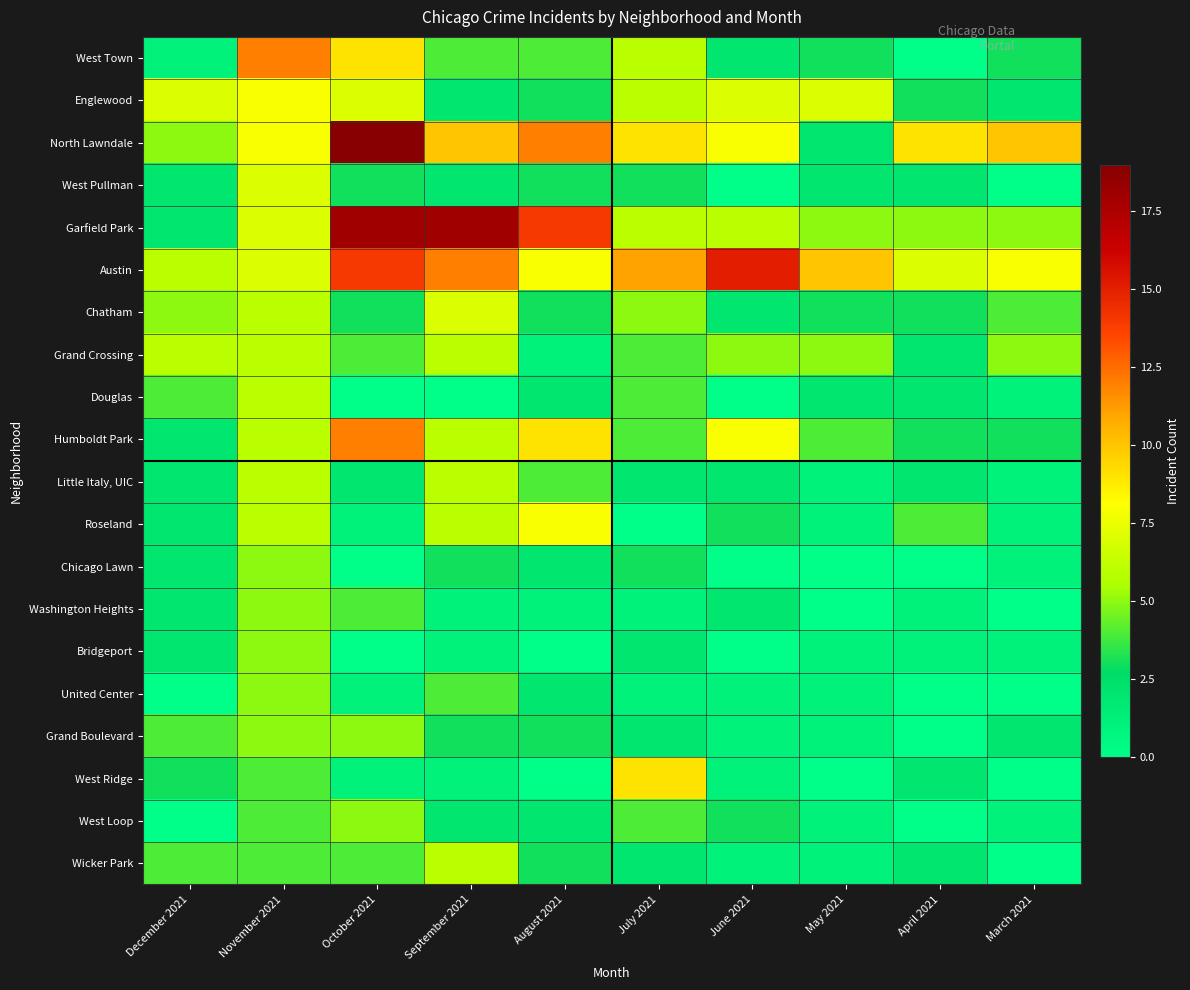

Reading left to right, list all the values displayed in this chart.

West Town: December 2021=1	November 2021=12	October 2021=9	September 2021=4	August 2021=4	July 2021=6	June 2021=2	May 2021=3	April 2021=0	March 2021=3
Englewood: December 2021=7	November 2021=8	October 2021=7	September 2021=2	August 2021=3	July 2021=6	June 2021=7	May 2021=7	April 2021=3	March 2021=2
North Lawndale: December 2021=5	November 2021=8	October 2021=19	September 2021=10	August 2021=12	July 2021=9	June 2021=8	May 2021=2	April 2021=9	March 2021=10
West Pullman: December 2021=2	November 2021=7	October 2021=3	September 2021=2	August 2021=3	July 2021=3	June 2021=0	May 2021=2	April 2021=2	March 2021=0
Garfield Park: December 2021=2	November 2021=7	October 2021=18	September 2021=18	August 2021=14	July 2021=6	June 2021=6	May 2021=5	April 2021=5	March 2021=5
Austin: December 2021=6	November 2021=7	October 2021=14	September 2021=12	August 2021=8	July 2021=11	June 2021=15	May 2021=10	April 2021=7	March 2021=8
Chatham: December 2021=5	November 2021=6	October 2021=3	September 2021=7	August 2021=3	July 2021=5	June 2021=2	May 2021=3	April 2021=3	March 2021=4
Grand Crossing: December 2021=6	November 2021=6	October 2021=4	September 2021=6	August 2021=1	July 2021=4	June 2021=5	May 2021=5	April 2021=2	March 2021=5
Douglas: December 2021=4	November 2021=6	October 2021=0	September 2021=0	August 2021=2	July 2021=4	June 2021=0	May 2021=2	April 2021=2	March 2021=1
Humboldt Park: December 2021=2	November 2021=6	October 2021=12	September 2021=6	August 2021=9	July 2021=4	June 2021=8	May 2021=4	April 2021=3	March 2021=3
Little Italy, UIC: December 2021=2	November 2021=6	October 2021=2	September 2021=6	August 2021=4	July 2021=2	June 2021=2	May 2021=1	April 2021=2	March 2021=1
Roseland: December 2021=2	November 2021=6	October 2021=1	September 2021=6	August 2021=8	July 2021=0	June 2021=3	May 2021=1	April 2021=4	March 2021=1
Chicago Lawn: December 2021=2	November 2021=5	October 2021=0	September 2021=3	August 2021=2	July 2021=3	June 2021=0	May 2021=0	April 2021=0	March 2021=1
Washington Heights: December 2021=2	November 2021=5	October 2021=4	September 2021=1	August 2021=1	July 2021=1	June 2021=2	May 2021=0	April 2021=1	March 2021=0
Bridgeport: December 2021=2	November 2021=5	October 2021=0	September 2021=1	August 2021=0	July 2021=2	June 2021=0	May 2021=1	April 2021=1	March 2021=1
United Center: December 2021=0	November 2021=5	October 2021=1	September 2021=4	August 2021=2	July 2021=1	June 2021=1	May 2021=1	April 2021=0	March 2021=0
Grand Boulevard: December 2021=4	November 2021=5	October 2021=5	September 2021=3	August 2021=3	July 2021=2	June 2021=1	May 2021=1	April 2021=0	March 2021=2
West Ridge: December 2021=3	November 2021=4	October 2021=1	September 2021=1	August 2021=0	July 2021=9	June 2021=1	May 2021=0	April 2021=2	March 2021=0
West Loop: December 2021=0	November 2021=4	October 2021=5	September 2021=2	August 2021=2	July 2021=4	June 2021=3	May 2021=1	April 2021=0	March 2021=1
Wicker Park: December 2021=4	November 2021=4	October 2021=4	September 2021=6	August 2021=3	July 2021=2	June 2021=1	May 2021=1	April 2021=2	March 2021=0